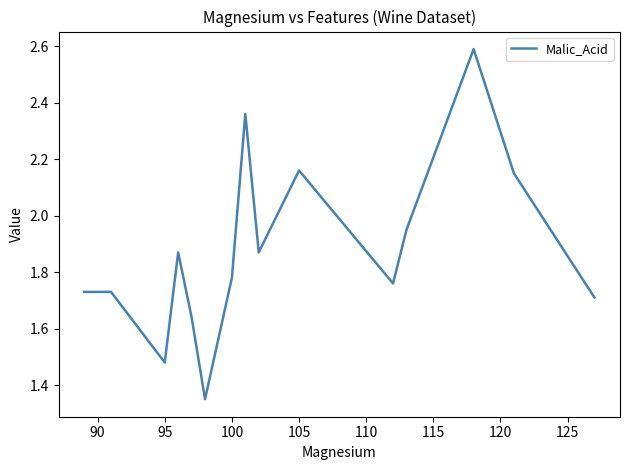

What is the difference between the maximum and minimum values?

1.2